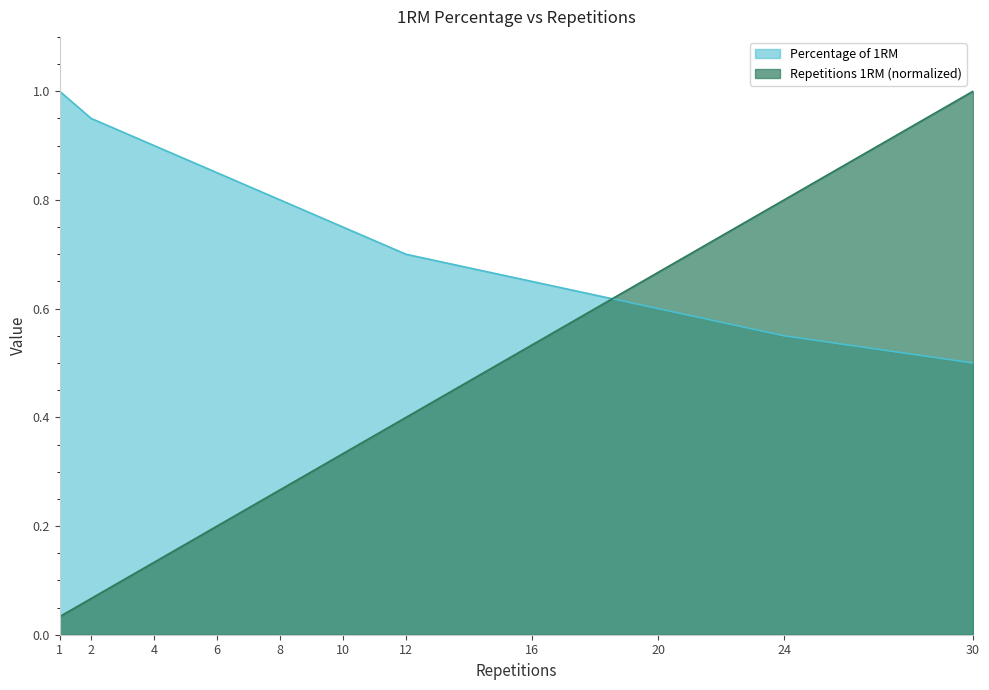

Where do Repetitions 1RM and Percentage of 1RM first cross each other?

16 and 20